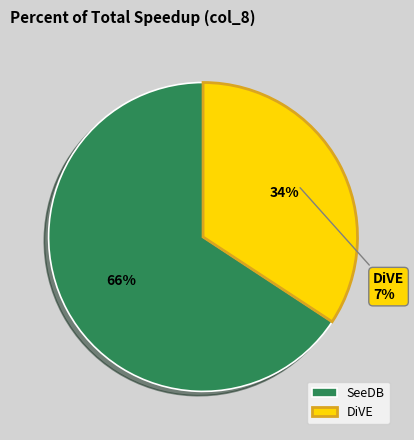

To the nearest percent, what portion does SeeDB represent?

66%